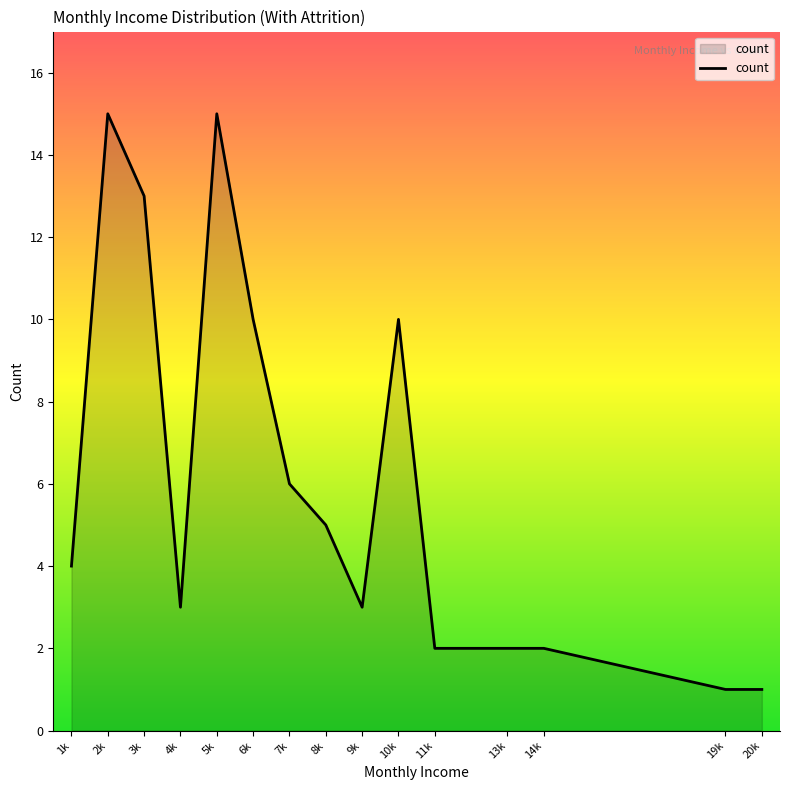

What is the maximum value shown in the chart?

15